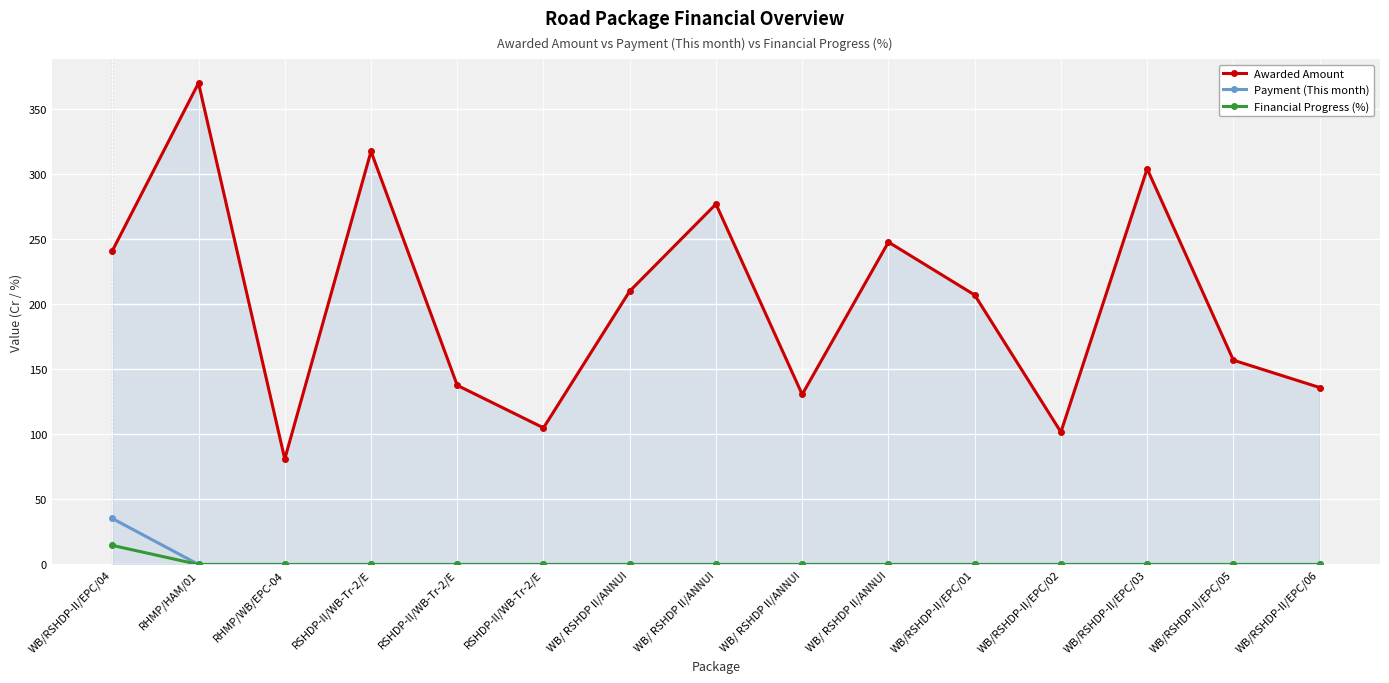

List the labels in order of Financial Progress (%) value, largest first.

WB/RSHDP-II/EPC/04, RHMP/HAM/01, RHMP/WB/EPC-04, RSHDP-II/WB-Tr-2/E, RSHDP-II/WB-Tr-2/E, RSHDP-II/WB-Tr-2/E, WB/ RSHDP II/ANNUI, WB/ RSHDP II/ANNUI, WB/ RSHDP II/ANNUI, WB/ RSHDP II/ANNUI, WB/RSHDP-II/EPC/01, WB/RSHDP-II/EPC/02, WB/RSHDP-II/EPC/03, WB/RSHDP-II/EPC/05, WB/RSHDP-II/EPC/06